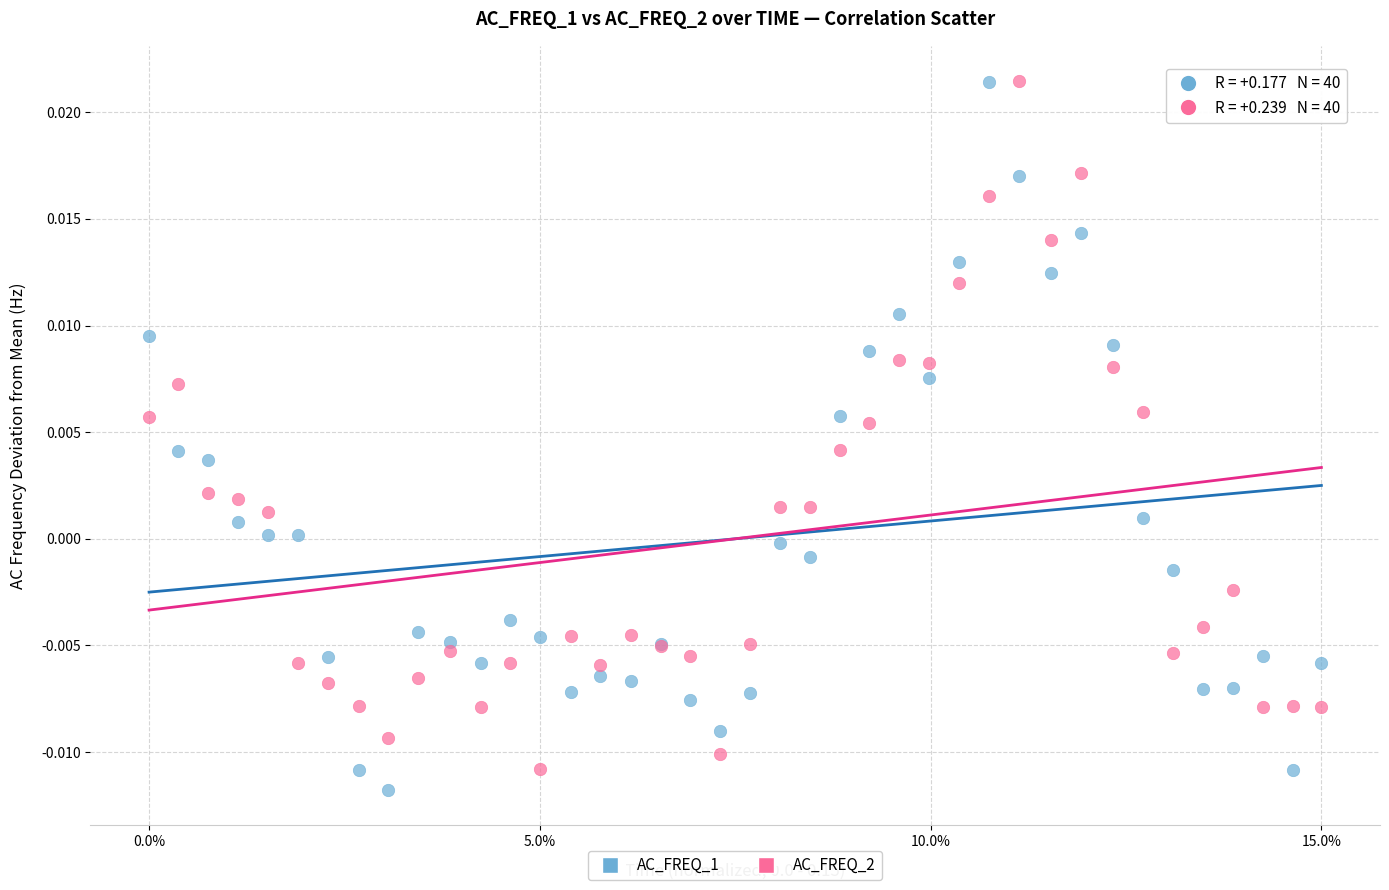

Which series has the largest Y range (max minus min)?

AC_FREQ_1